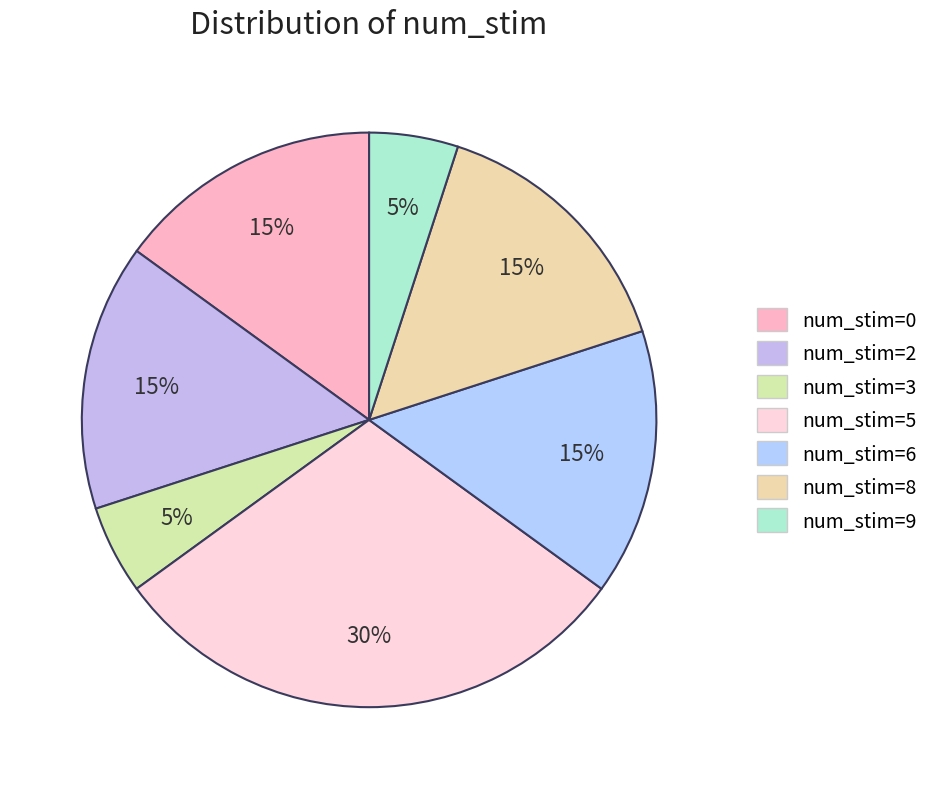

How many slices are in this pie chart?

7